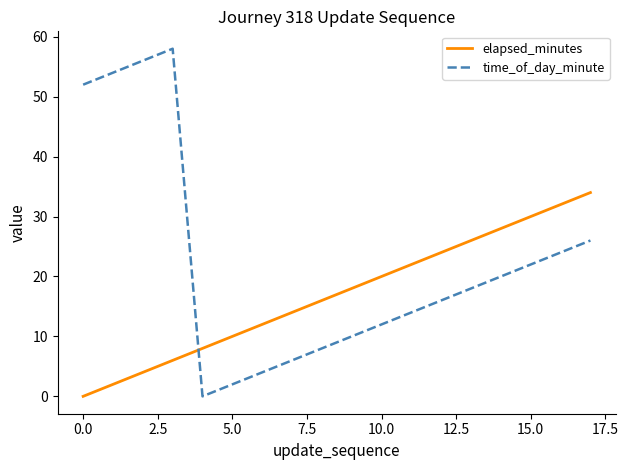

What are all the series names shown in the legend?

elapsed_minutes, time_of_day_minute